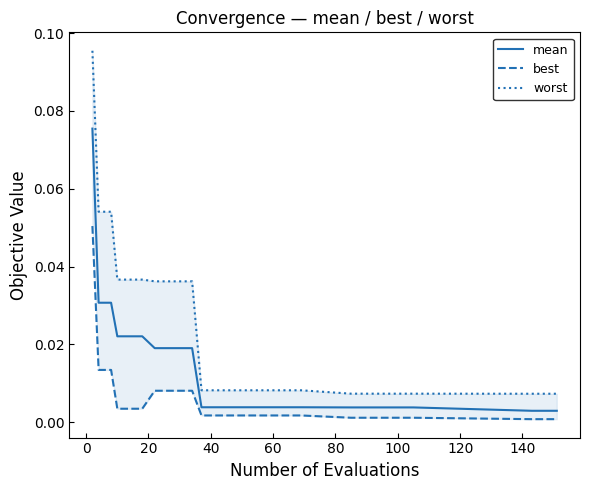

What are all the series names shown in the legend?

mean, best, worst